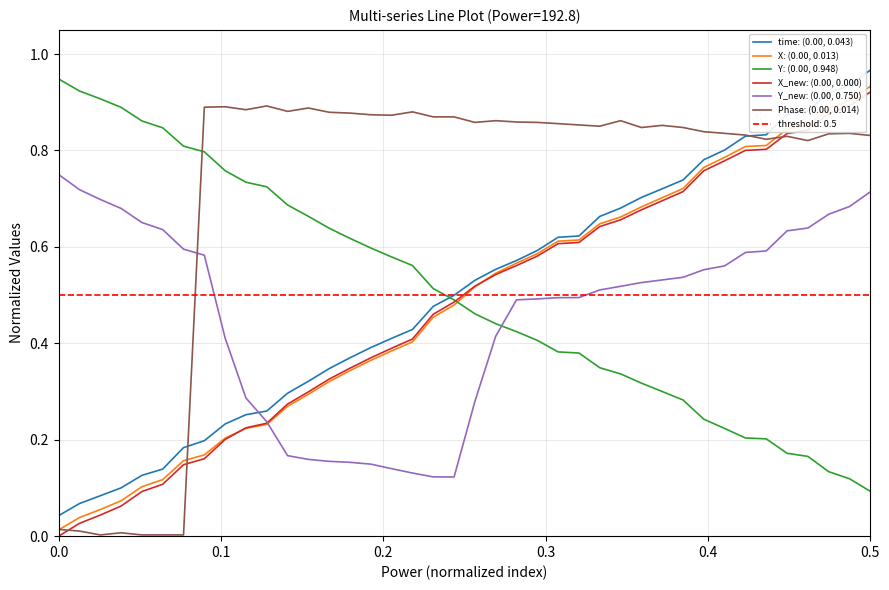

How many positive values does the X_new: (0.00, 0.000) series have?

39